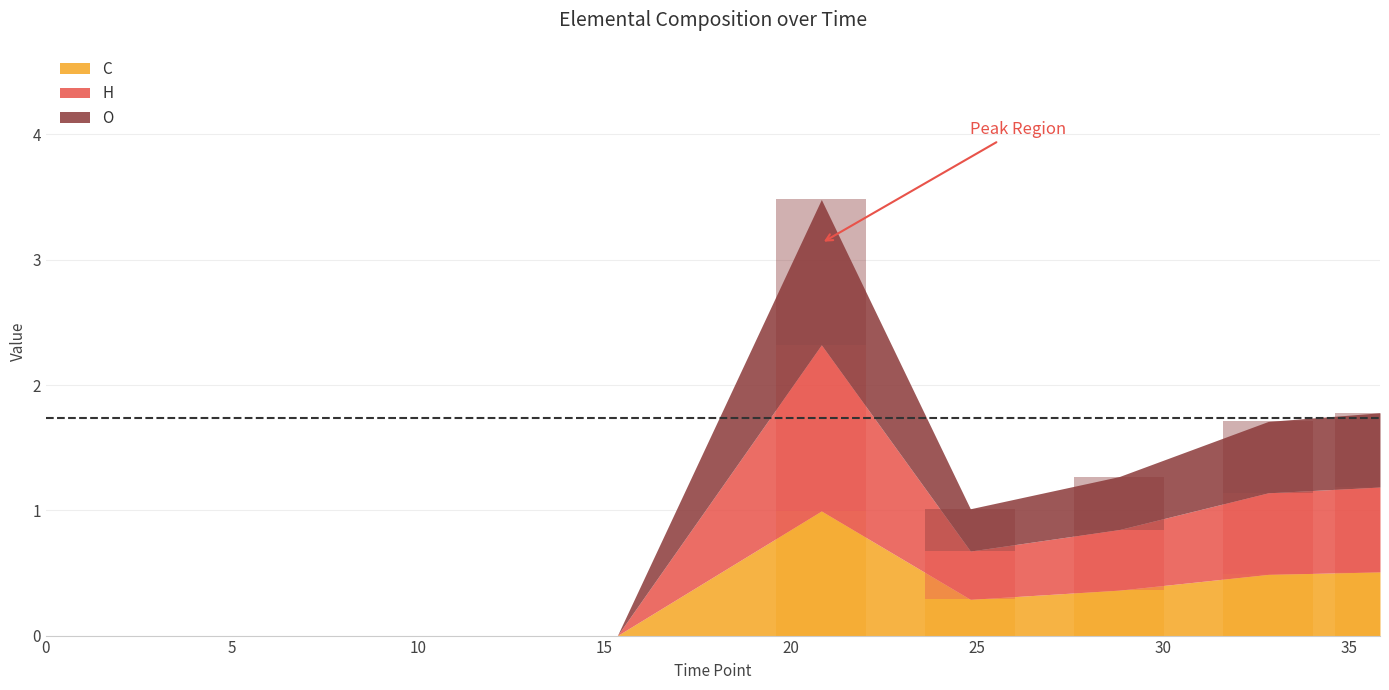

Which label corresponds to the largest value in the chart?

20